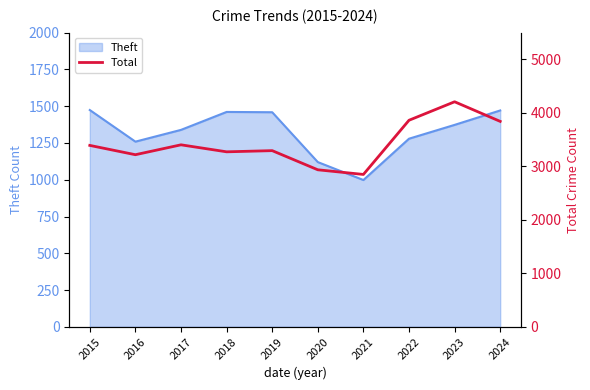

At which label is the value closest to 3528?

2017